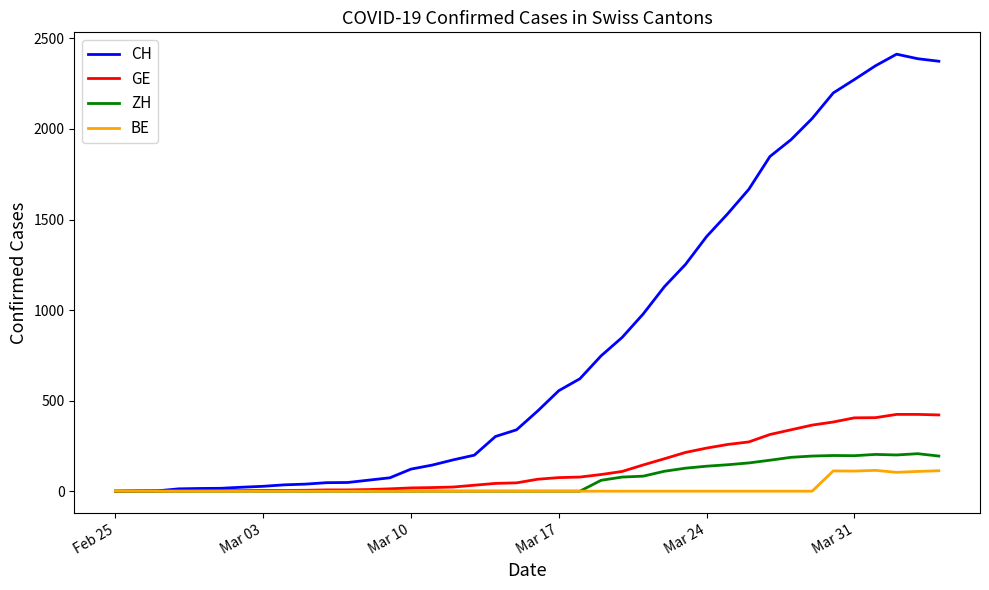

What is the maximum value for BE?

115